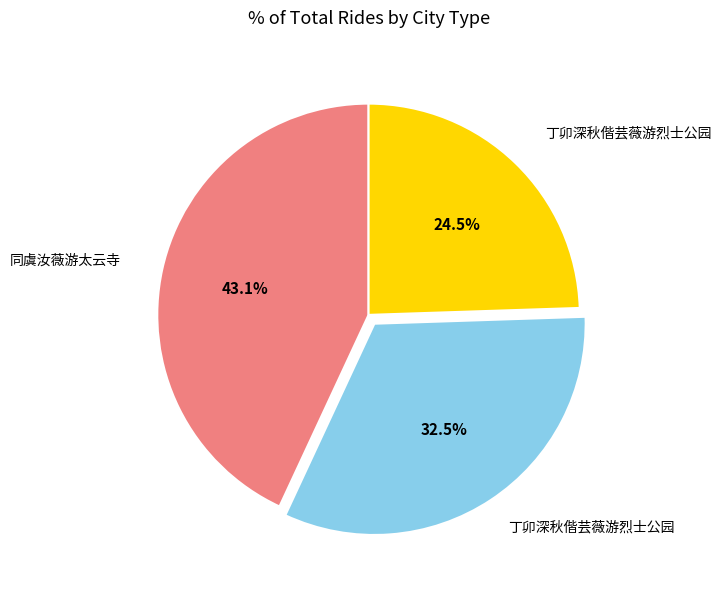

Is there a majority slice in this chart?

No